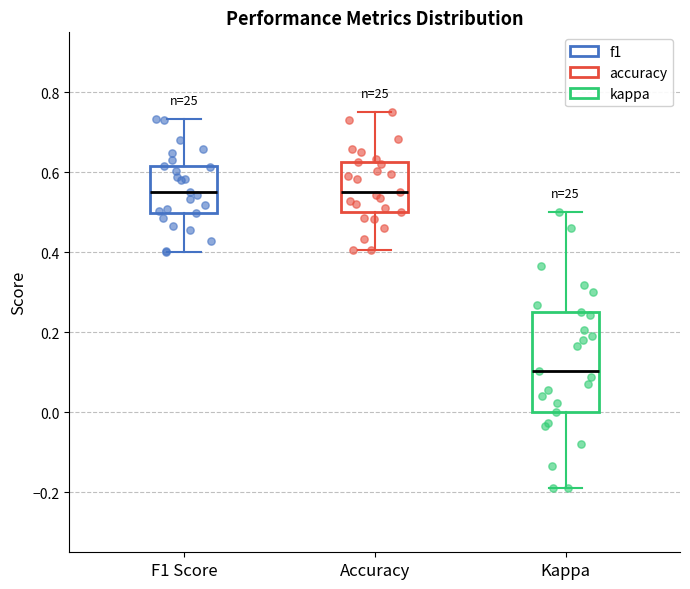

Reading left to right, read every box against the y-axis: the position of its median line, the range the box covers, and the ends of its whiskers. The values are not printed on the chart, so give them approximately, as read against the axis.

F1 Score: median 0.56, box 0.50 to 0.62, whiskers 0.40 to 0.74
Accuracy: median 0.56, box 0.50 to 0.62, whiskers 0.40 to 0.76
Kappa: median 0.10, box 0.00 to 0.26, whiskers -0.20 to 0.50